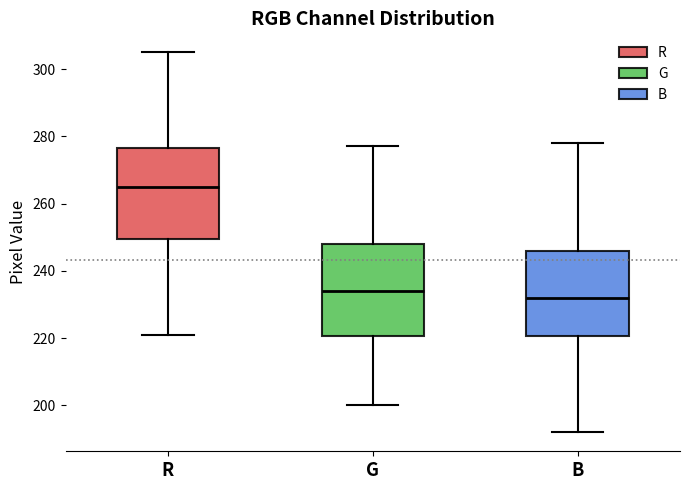

Reading left to right, transcribe this box plot: for each box, give where its median line is, the range the box spans, and where its two whiskers end, as read against the y-axis. The values are not printed on the chart, so give them approximately, as read against the axis.

R: median 266, box 250 to 276, whiskers 222 to 306
G: median 234, box 220 to 248, whiskers 200 to 278
B: median 232, box 220 to 246, whiskers 192 to 278